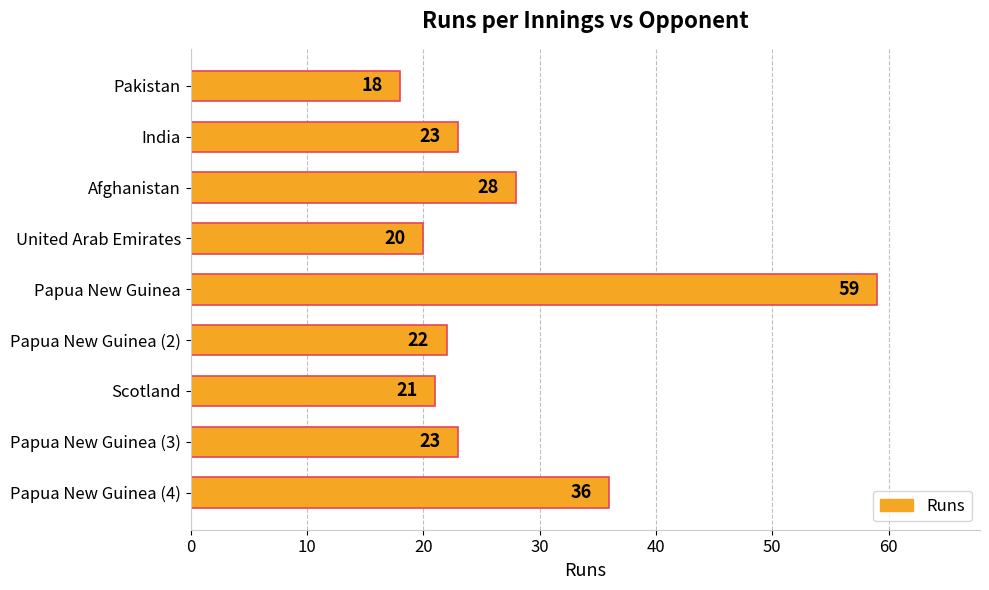

What is the value of the 8th bar from the top?

23